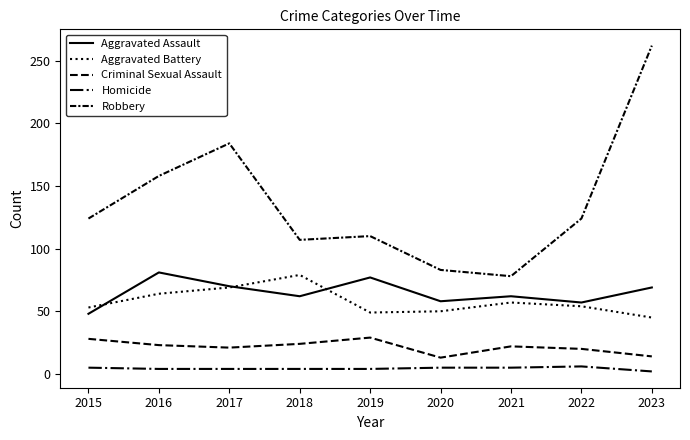

What is the average value of the Criminal Sexual Assault series?

22